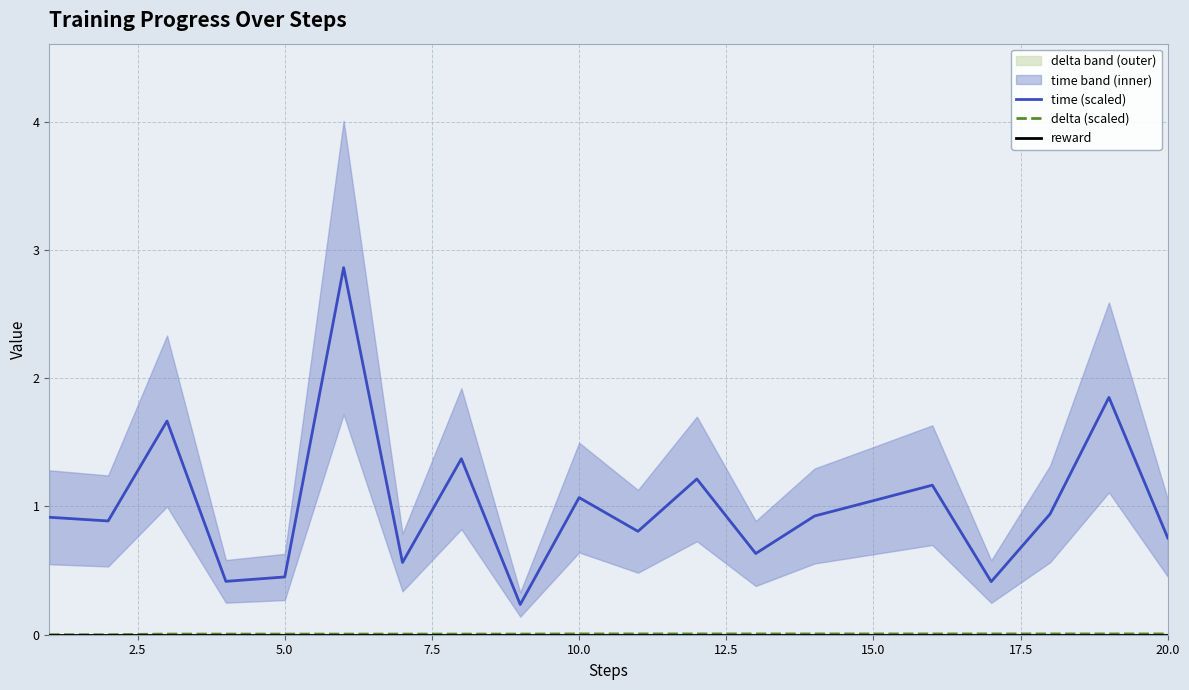

True or false: delta (scaled) has a value of 0.0 at 15.0.

True